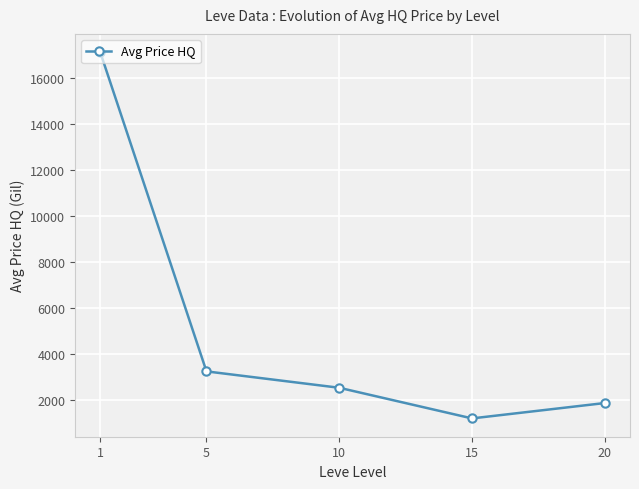

True or false: the data shows 11535.3 at 1.

False